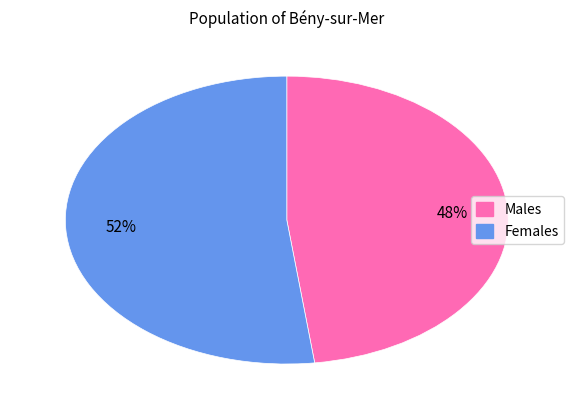

Count the number of slices in the pie.

2